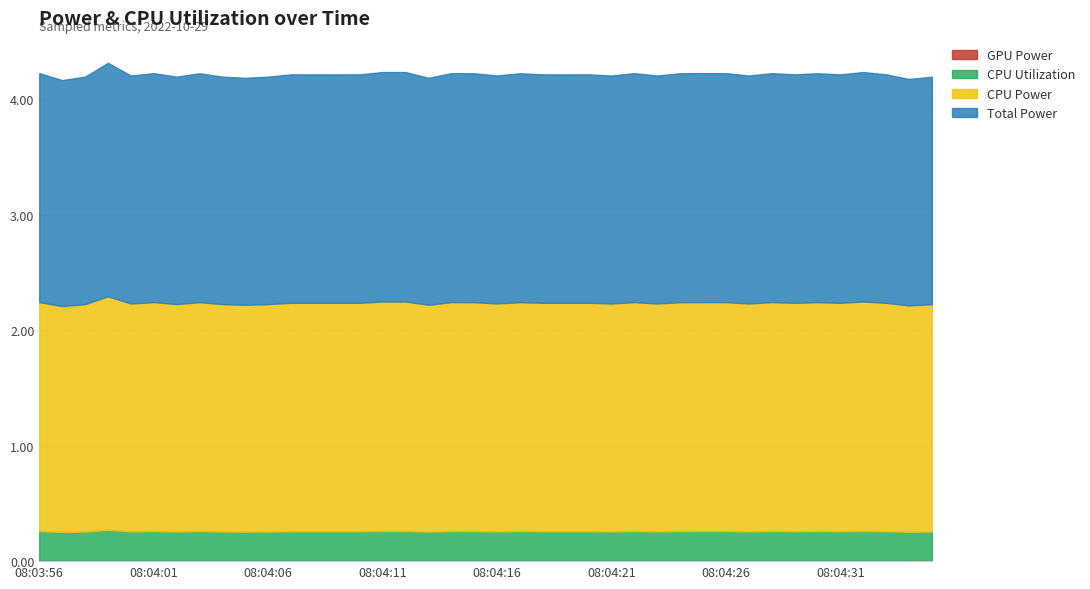

True or false: GPU Power and CPU Power intersect in this chart.

False